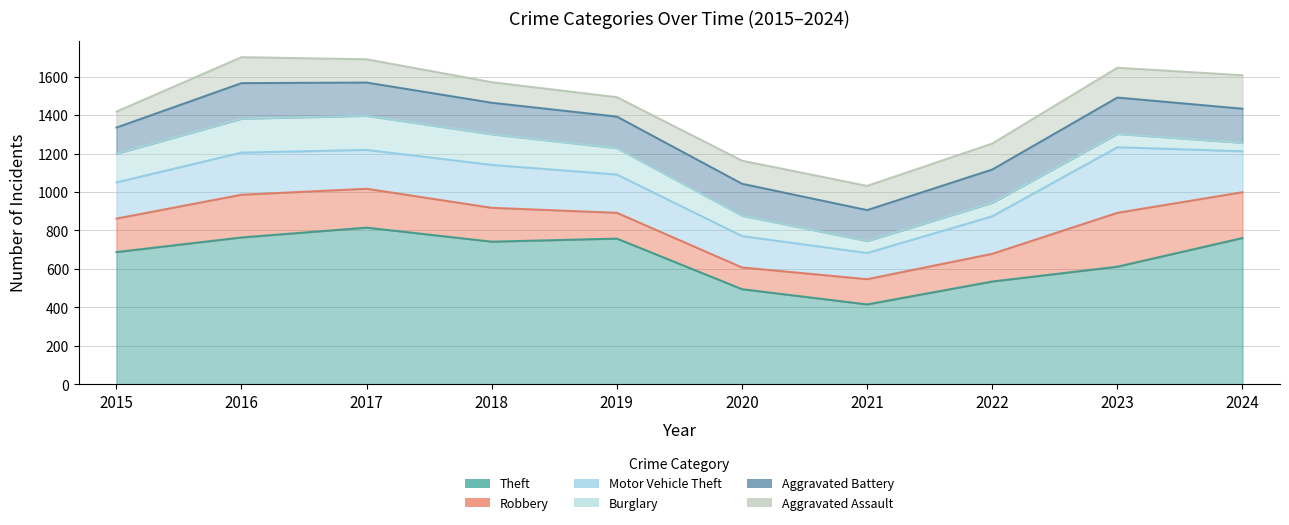

What is the difference between the highest and lowest values at 2023?

543